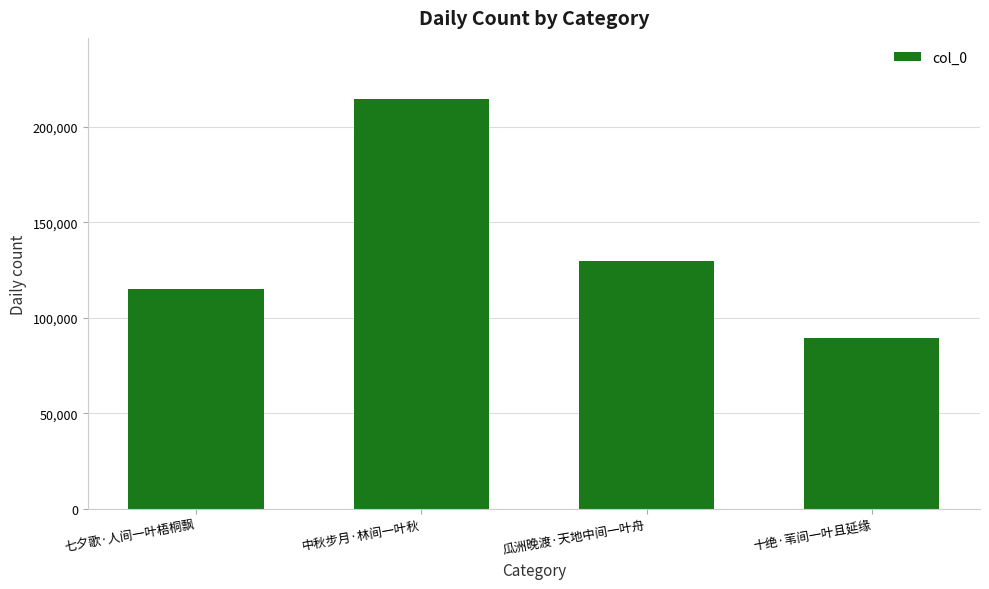

What is the change in value from 中秋步月·林间一叶秋 to 瓜洲晚渡·天地中间一叶舟?

-84835